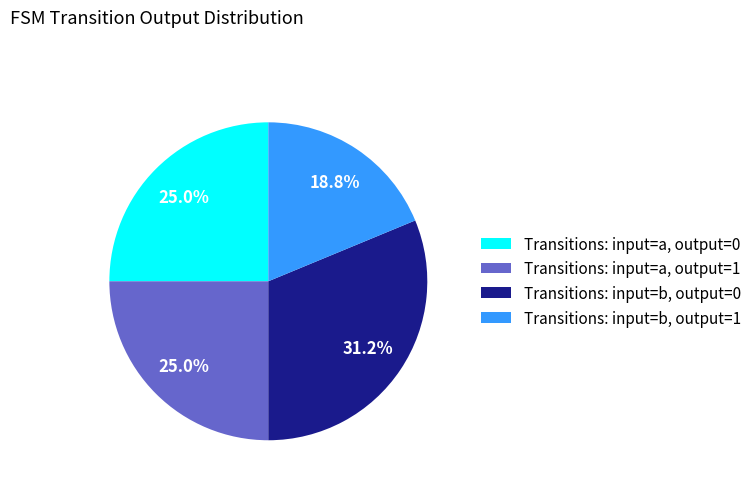

Between Transitions: input=a, output=0 and Transitions: input=b, output=0, which is larger?

Transitions: input=b, output=0